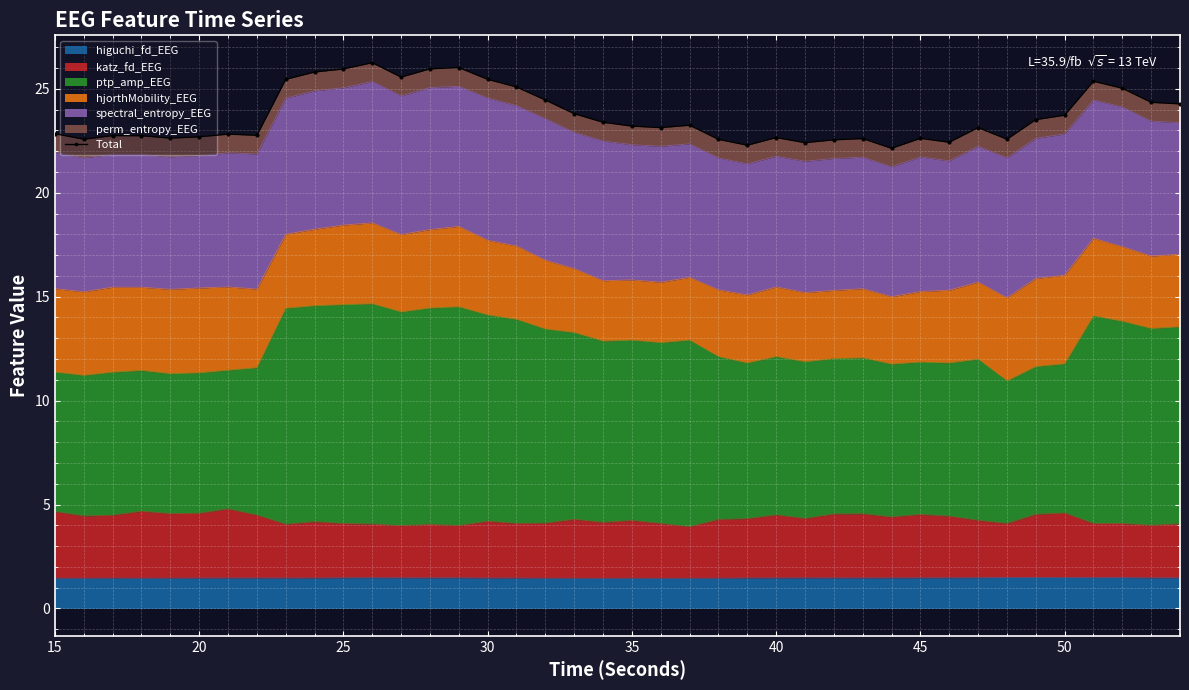

What is the lowest value of the higuchi_fd_EEG series?

1.4